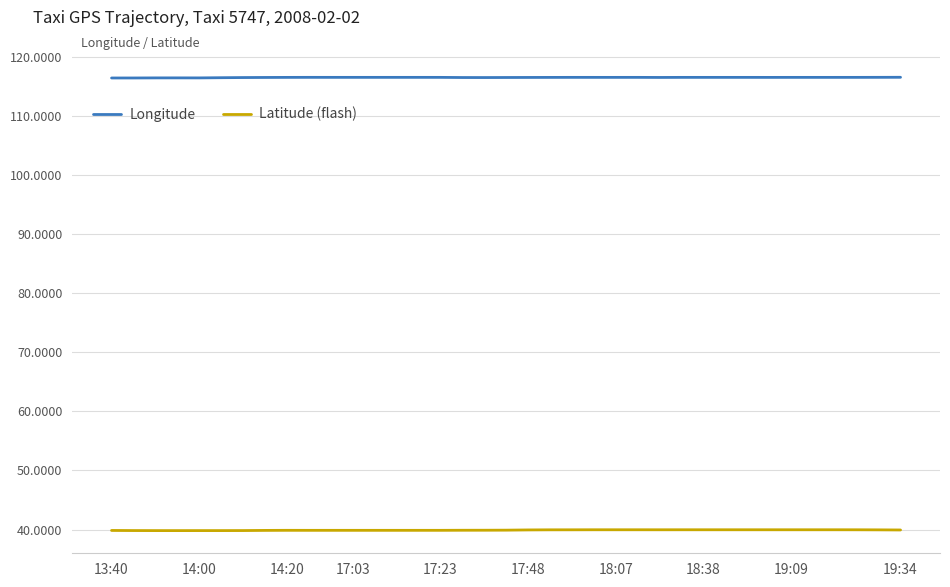

Which series has the widest spread of values?

Latitude (flash)